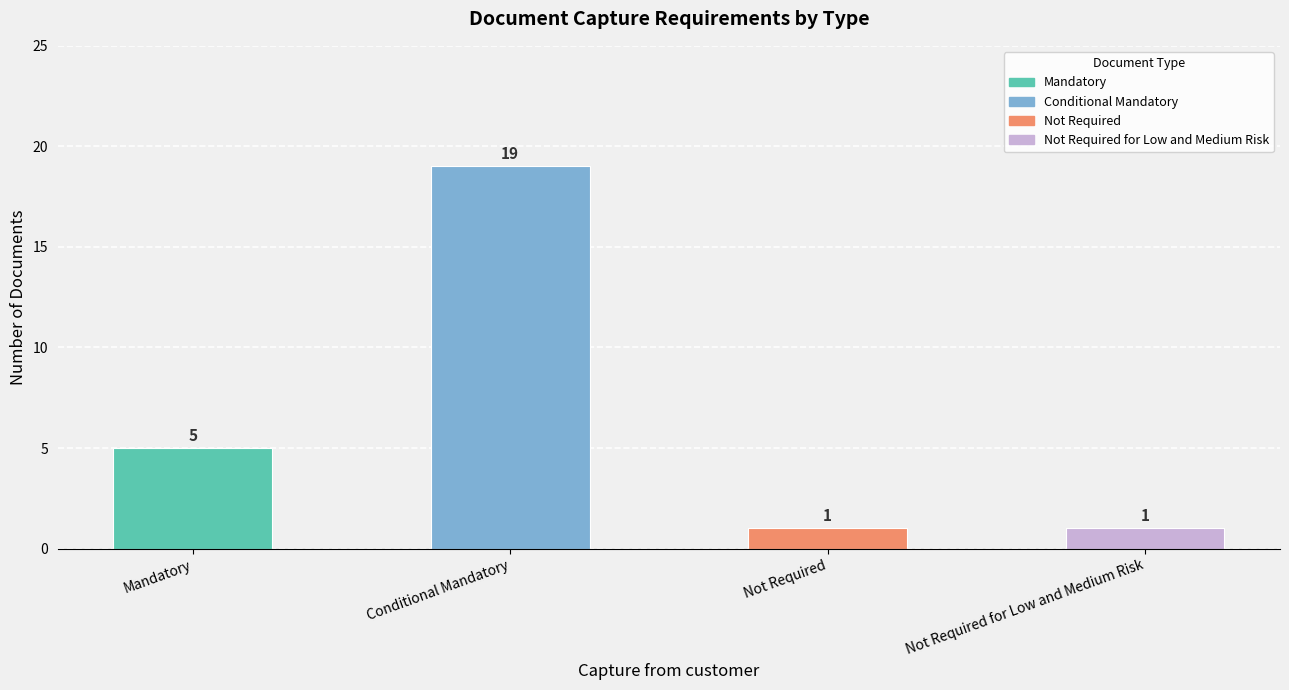

Reading left to right, list all the values displayed in this chart.

5	19	1	1